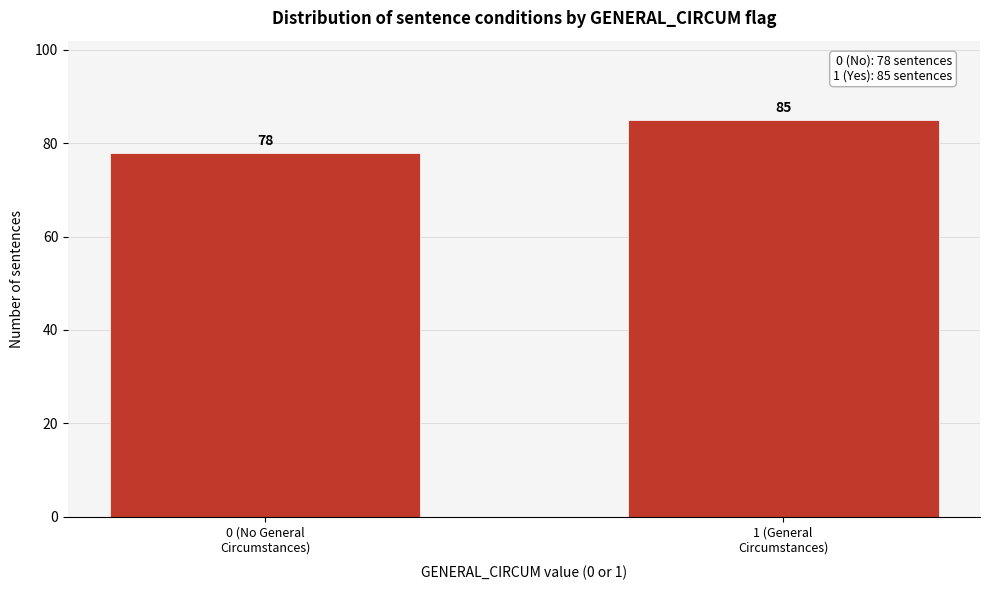

Reading right to left, transcribe all the data shown in this chart.

85	78